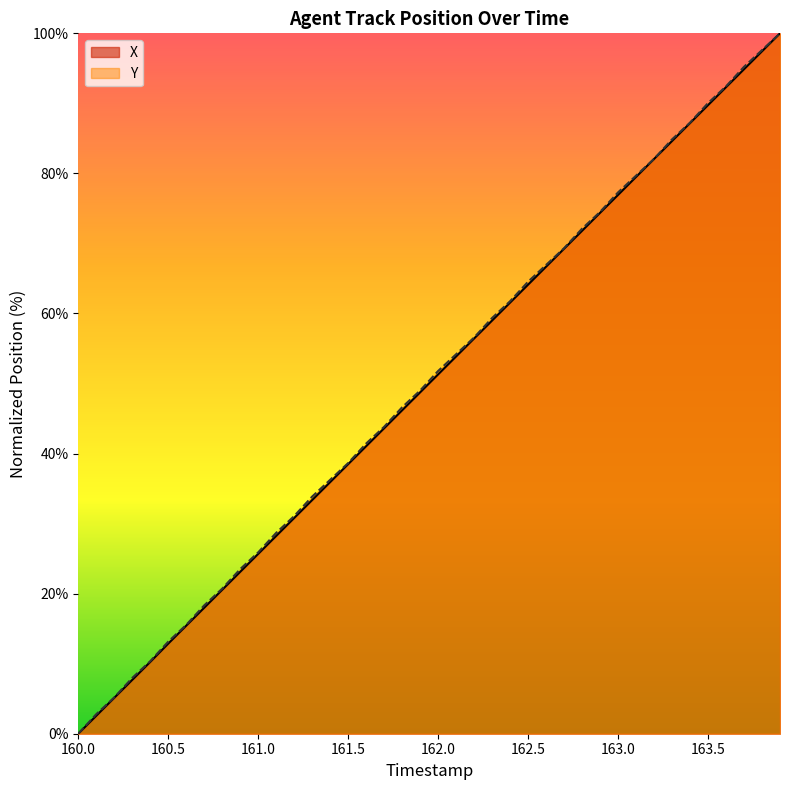

What is the greatest value displayed?

100.0